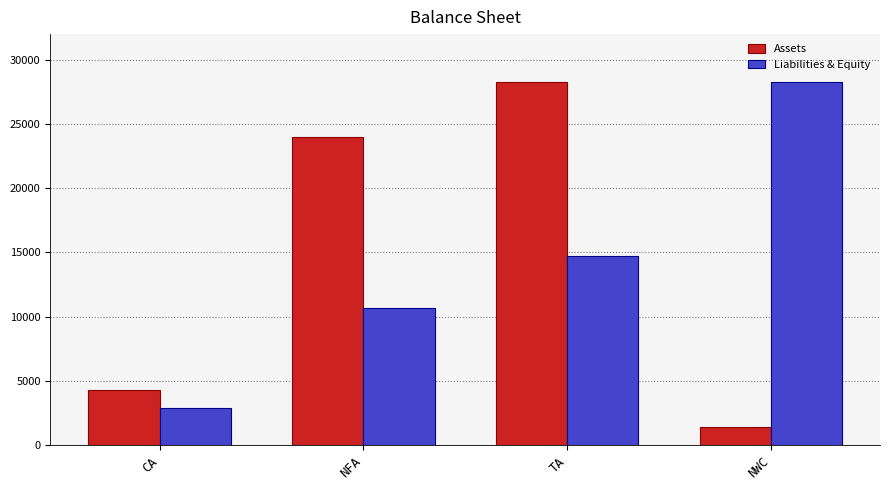

What is the value of the Liabilities & Equity bar at the 2nd from the left?

10700